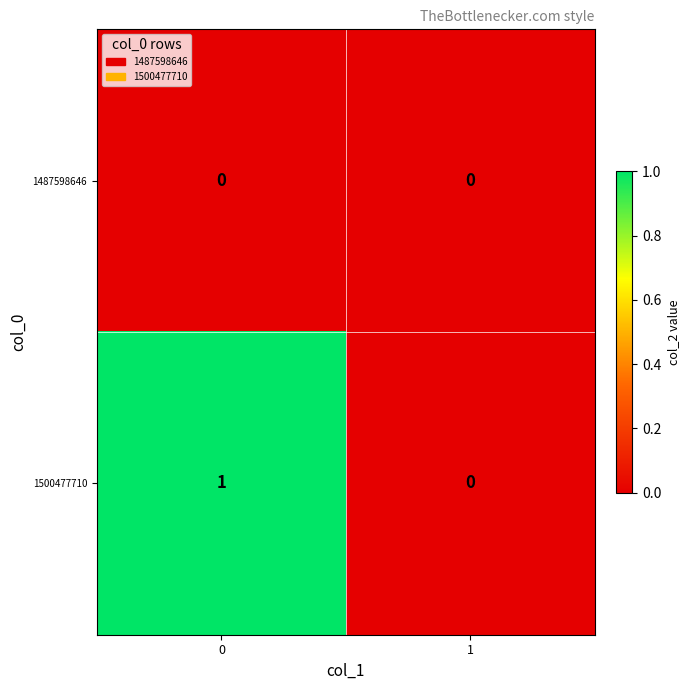

The value of 1500477710 at 0 is 1. True or false?

True